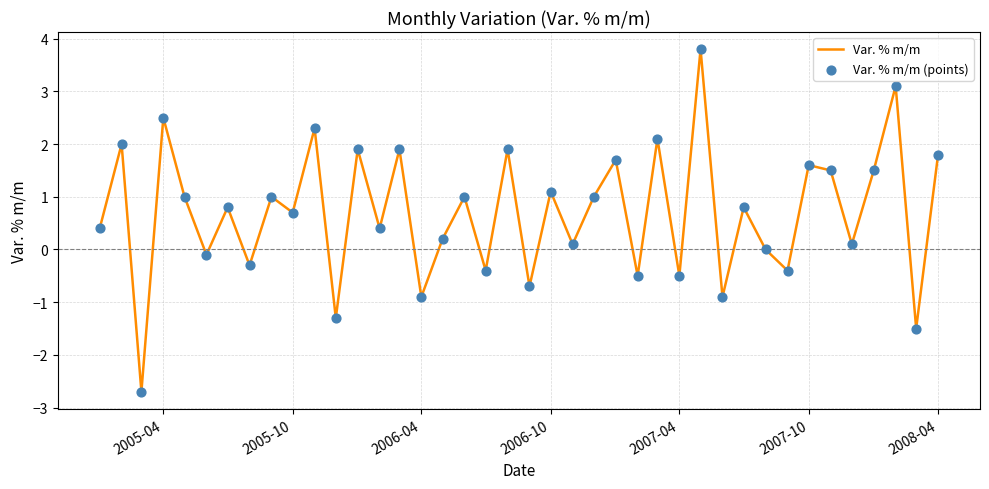

What is the maximum value shown in the chart?

3.8